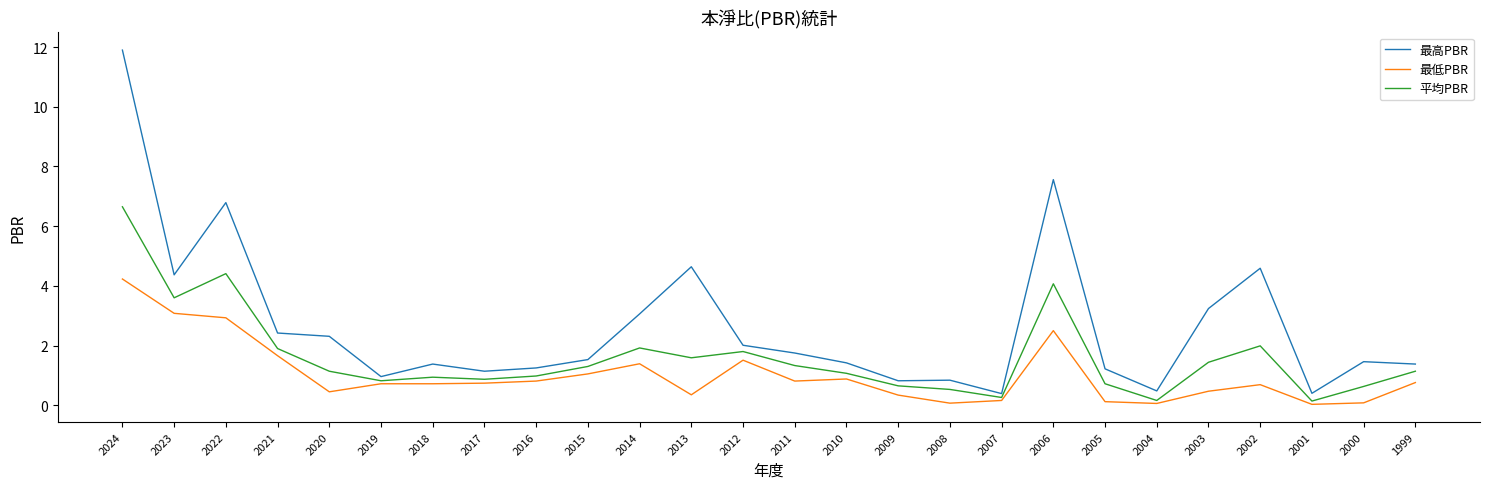

At which category is the sum across all series the highest?

2024